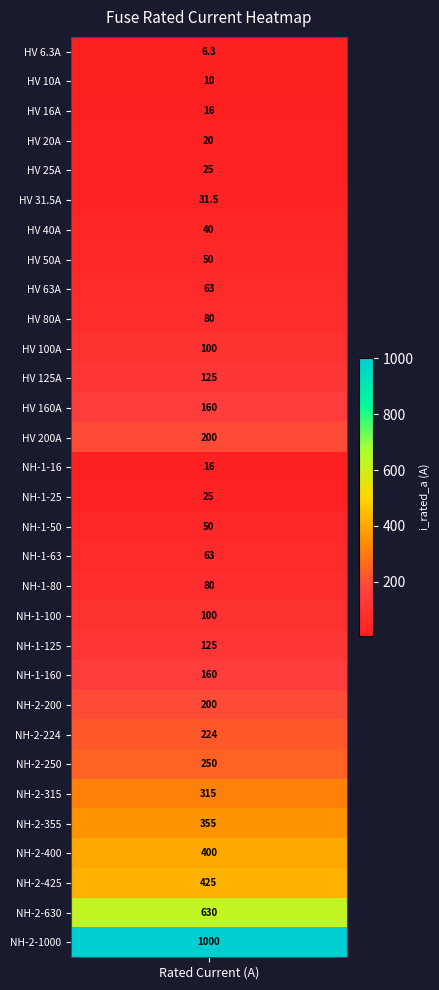

What is the difference between the maximum and minimum values?

993.7